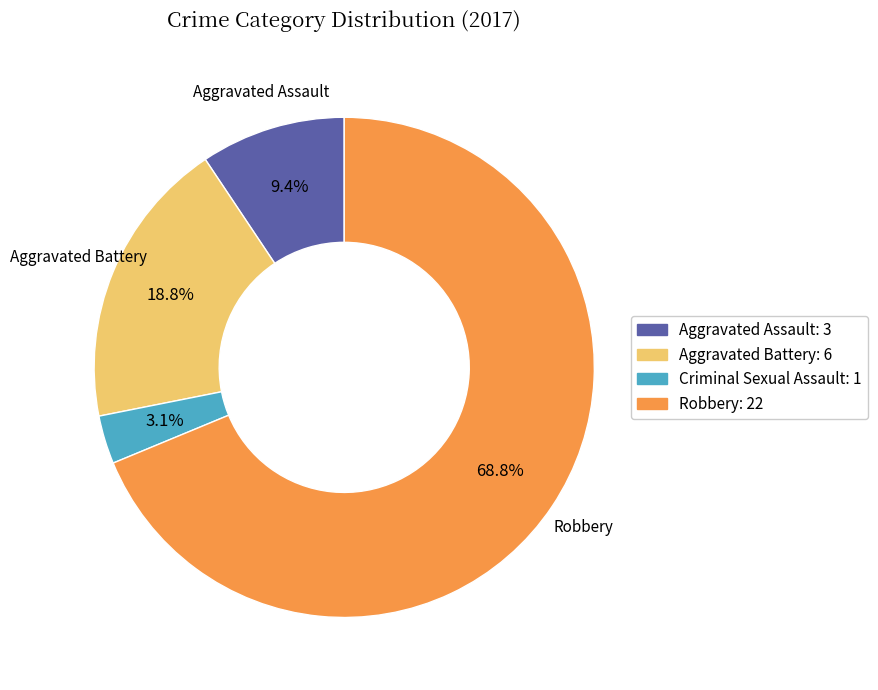

Is there a majority slice in this chart?

Yes